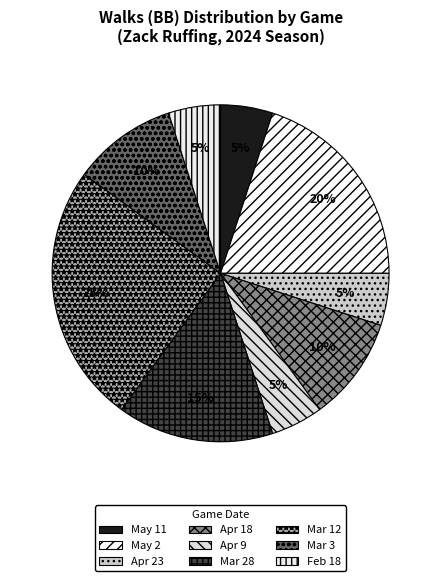

How many segments does this pie chart have?

9